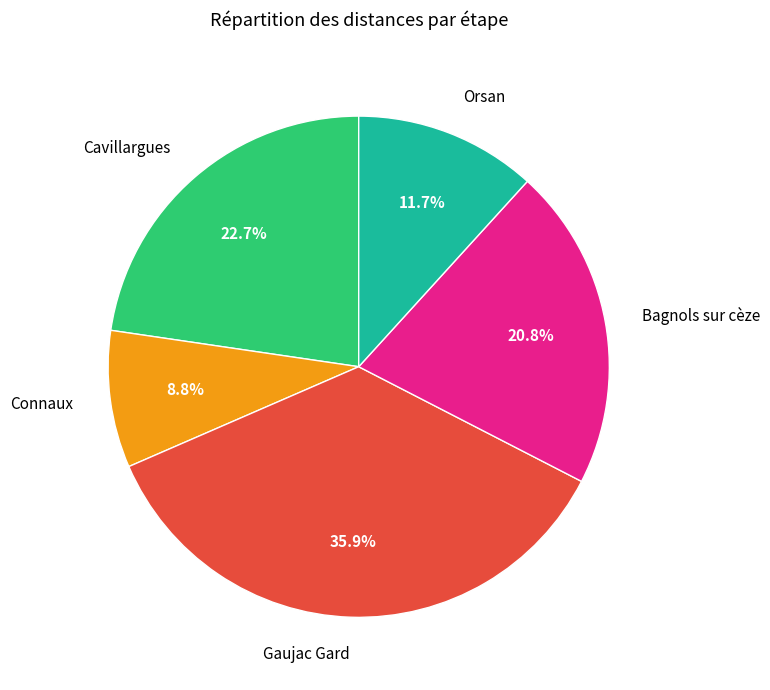

Is there any slice that represents more than half of the pie?

No